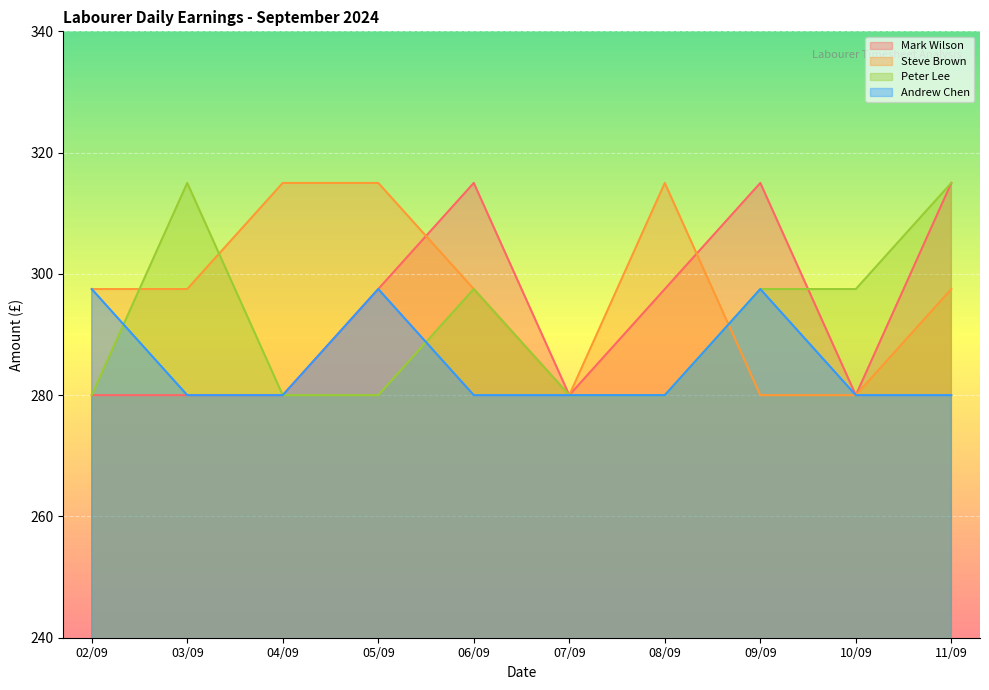

True or false: Steve Brown has more than 0 points higher than both neighbors.

True